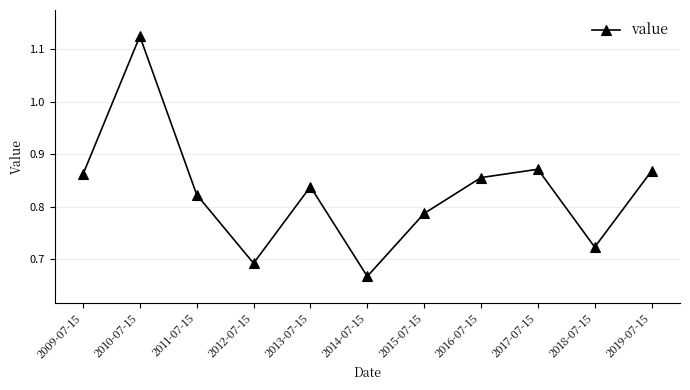

What is the change in value from 2014-07-15 to 2019-07-15?

+0.2